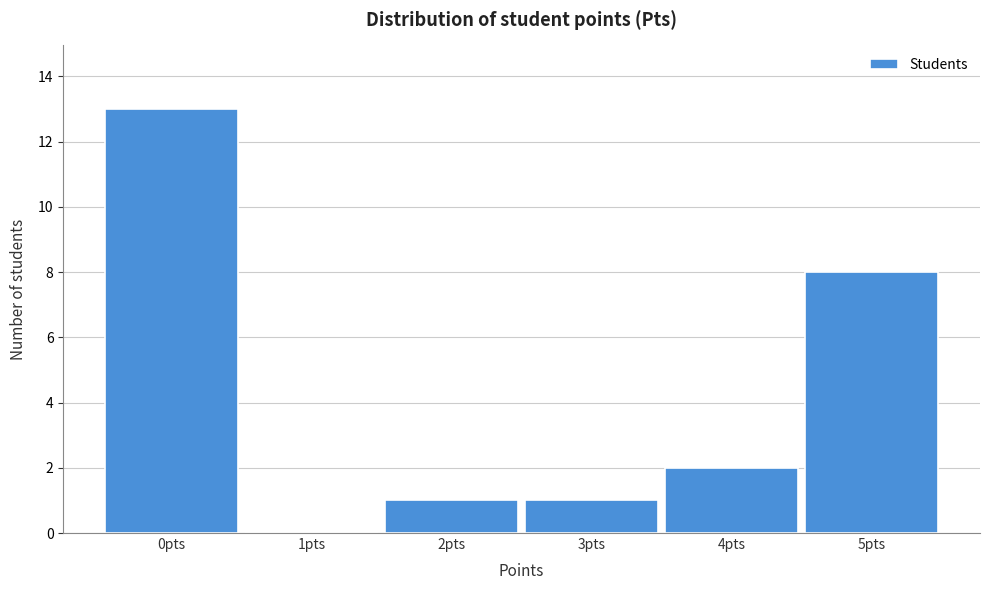

What is the height of the bar covering 4.5 to 5.5 on the x-axis? The values are not printed on the chart, so give them approximately, as read against the axis.

8